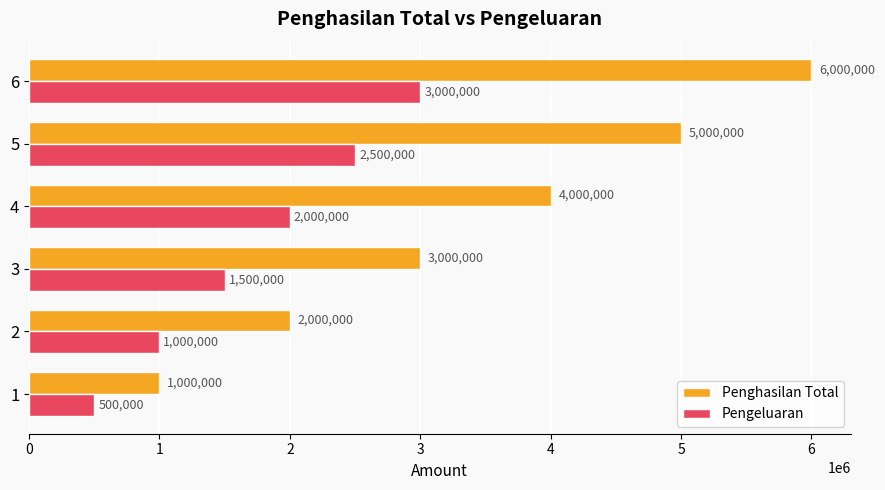

Which series has the largest total across all categories?

Penghasilan Total